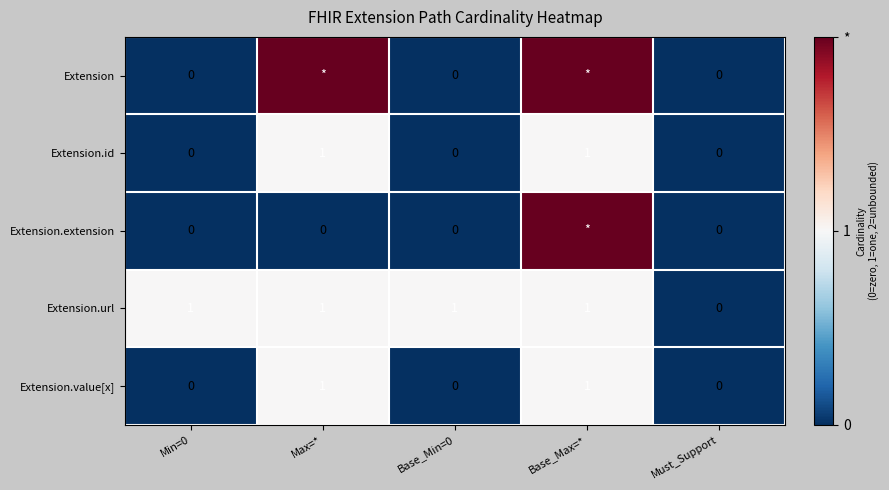

What is the difference between the second highest and minimum values in the Extension.url series?

1